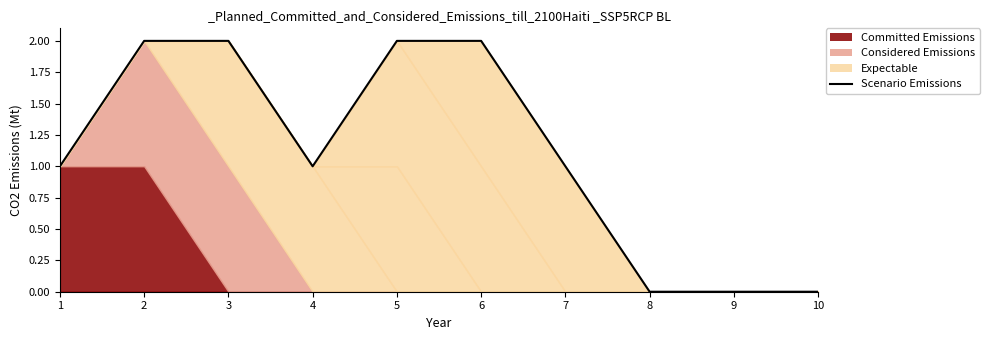

How many values are below 1?

3